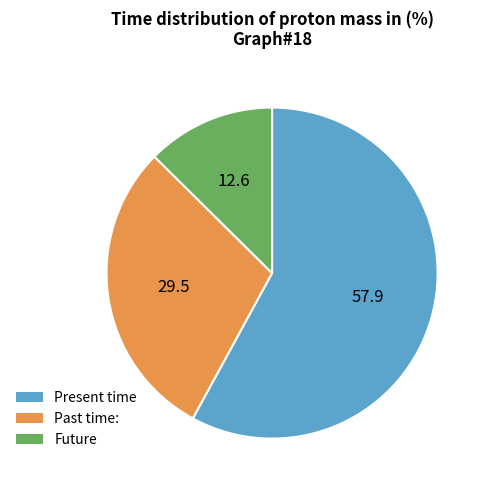

Is there a majority slice in this chart?

Yes